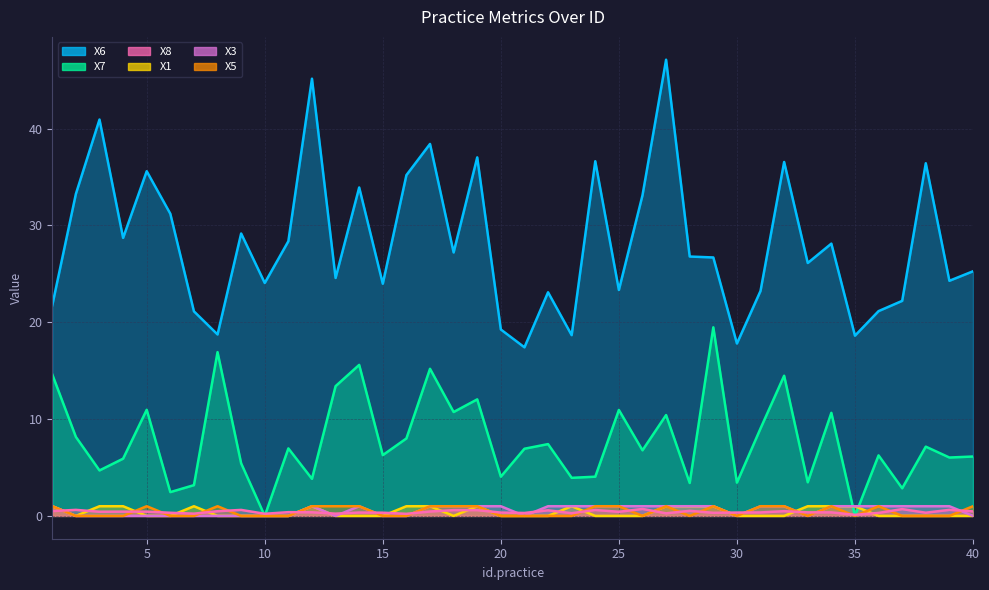

What is the difference between the highest and lowest values at 14?

33.9